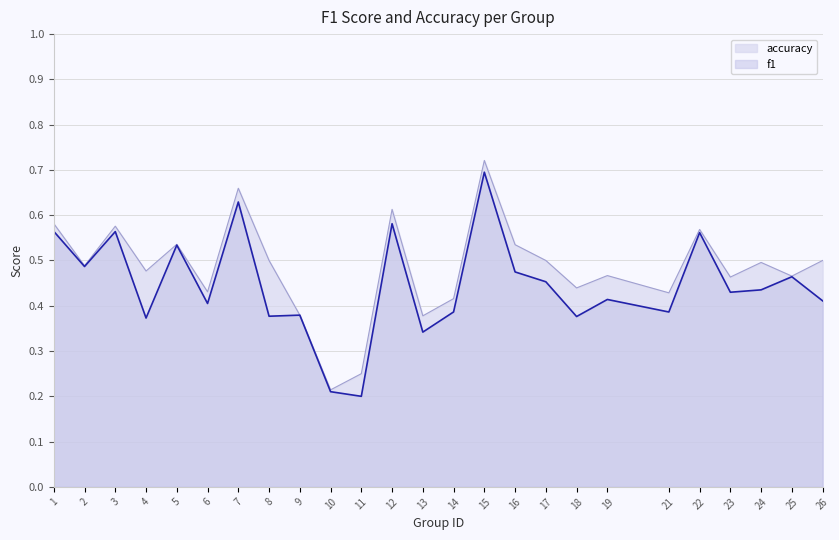

True or false: f1 and accuracy cross at least once.

False